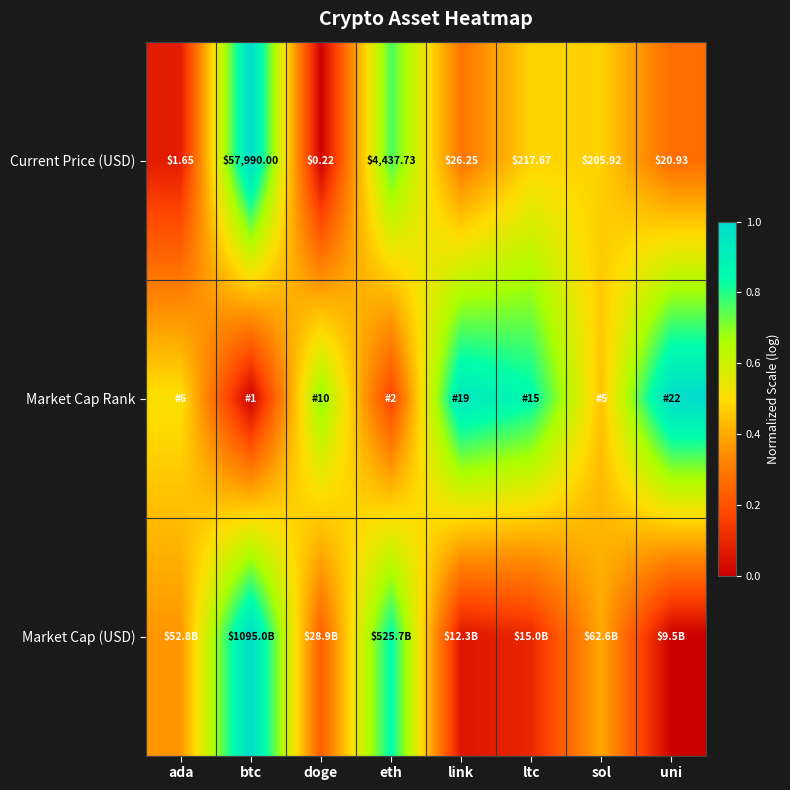

What is the difference between the highest and lowest values at ltc?

0.8